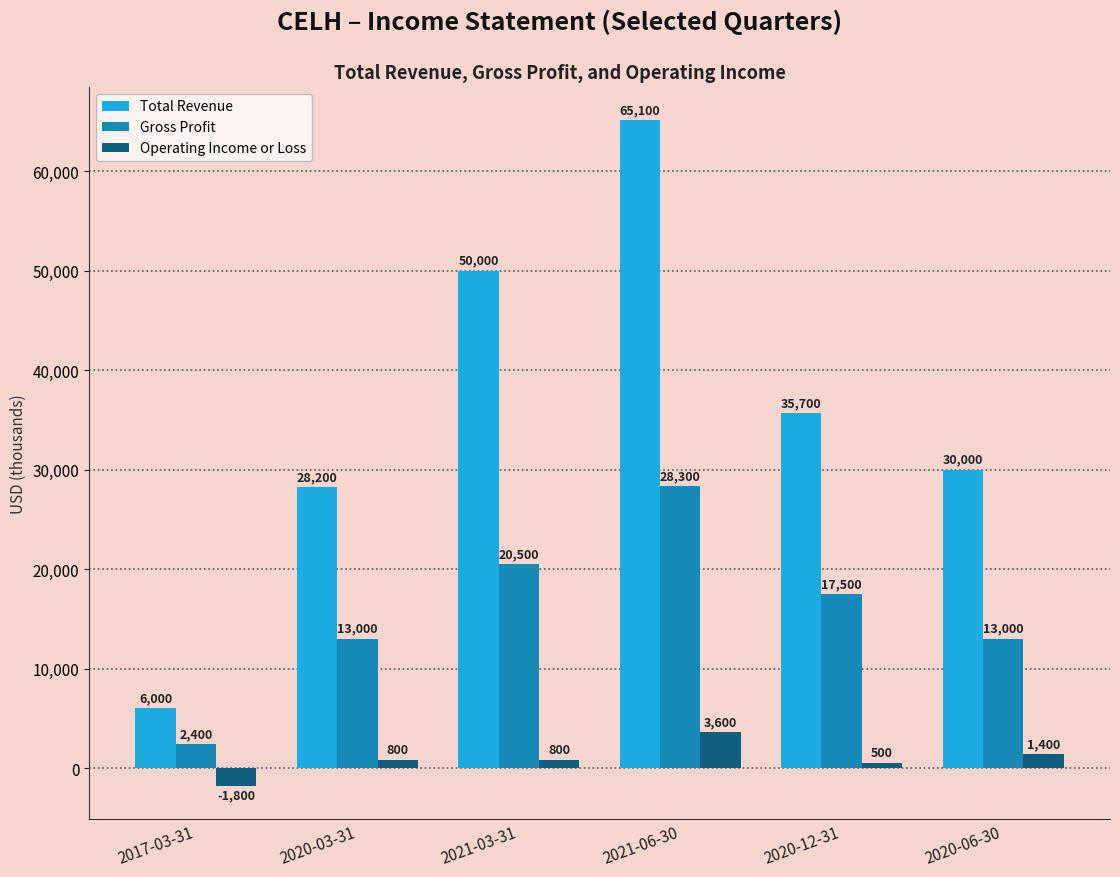

What is the average value of the Operating Income or Loss series?

883